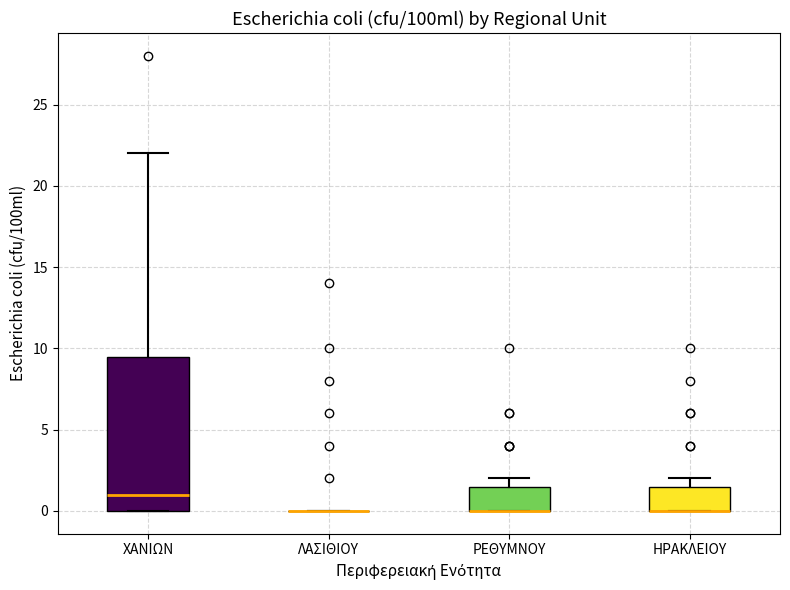

Reading left to right, read every box against the y-axis: the position of its median line, the range the box covers, and the ends of its whiskers. The values are not printed on the chart, so give them approximately, as read against the axis.

ΧΑΝΙΩΝ: median 1.0, box 0.0 to 9.5, whiskers 0.0 to 22.0
ΛΑΣΙΘΙΟΥ: box collapsed to a line at 0.0, whiskers 0.0 to 0.0
ΡΕΘΥΜΝΟΥ: median 0.0 (drawn on the box's lower edge), box 0.0 to 1.5, whiskers 0.0 to 2.0
ΗΡΑΚΛΕΙΟΥ: median 0.0 (drawn on the box's lower edge), box 0.0 to 1.5, whiskers 0.0 to 2.0